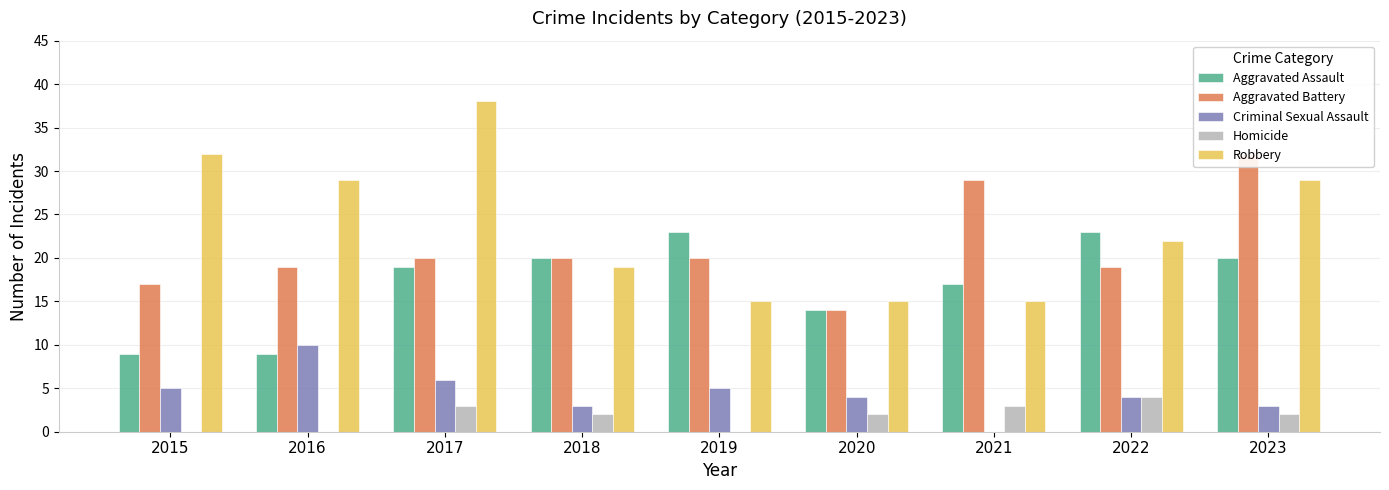

At which label is Aggravated Battery closest to 23?

2017